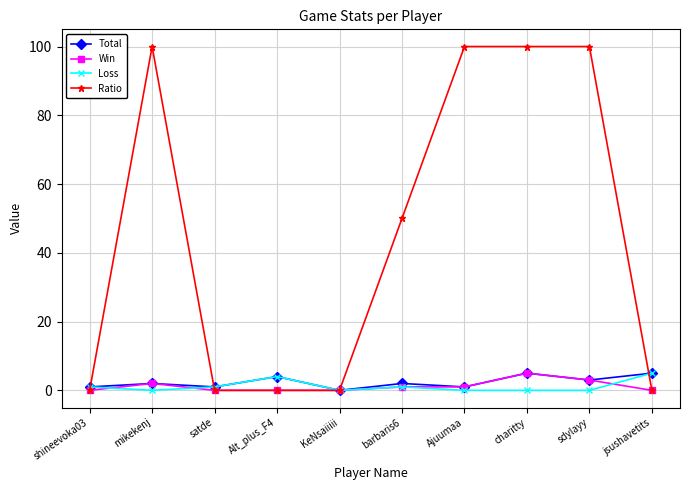

How many categories are shown in the chart?

10